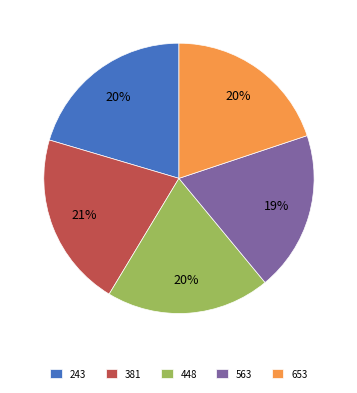

Between 563 and 243, which is larger?

243